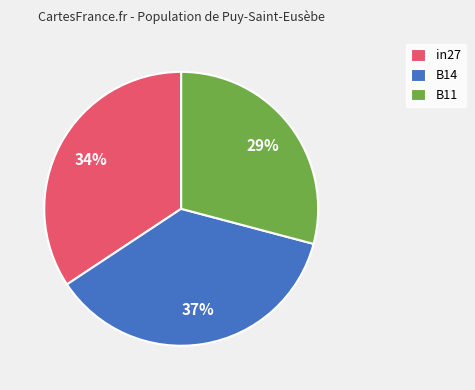

How many segments does this pie chart have?

3